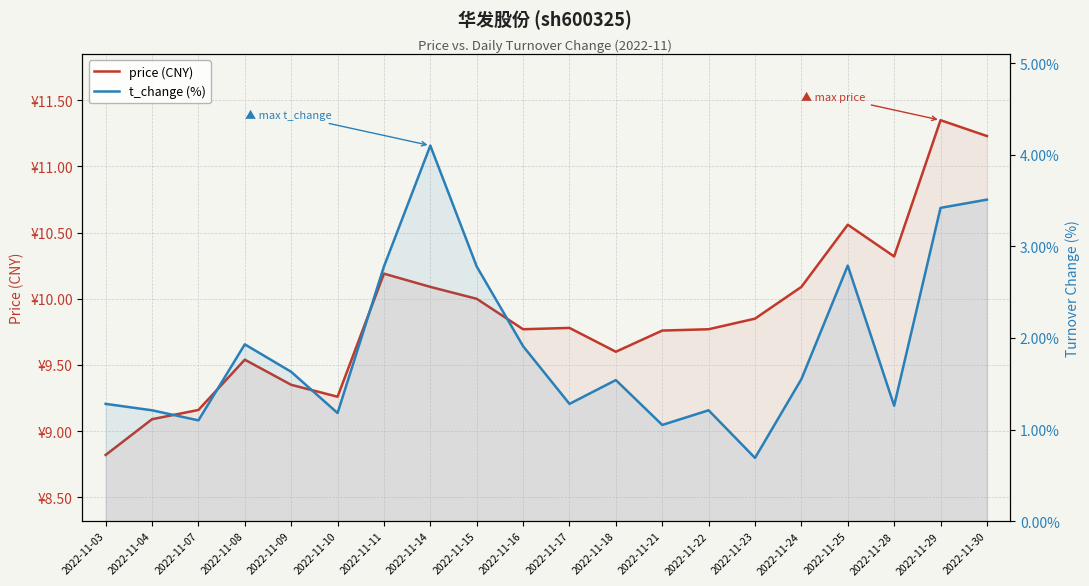

Is it true that t_change (%) equals 3.5 at 2022-11-30?

True